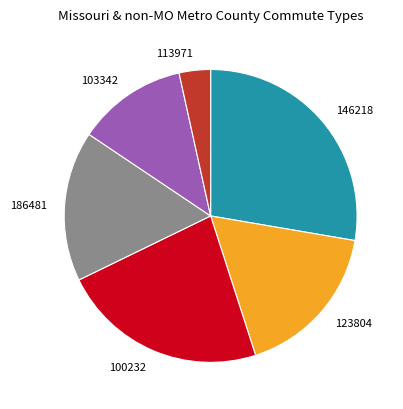

Rank the categories by value from highest to lowest.

146218, 100232, 123804, 186481, 103342, 113971